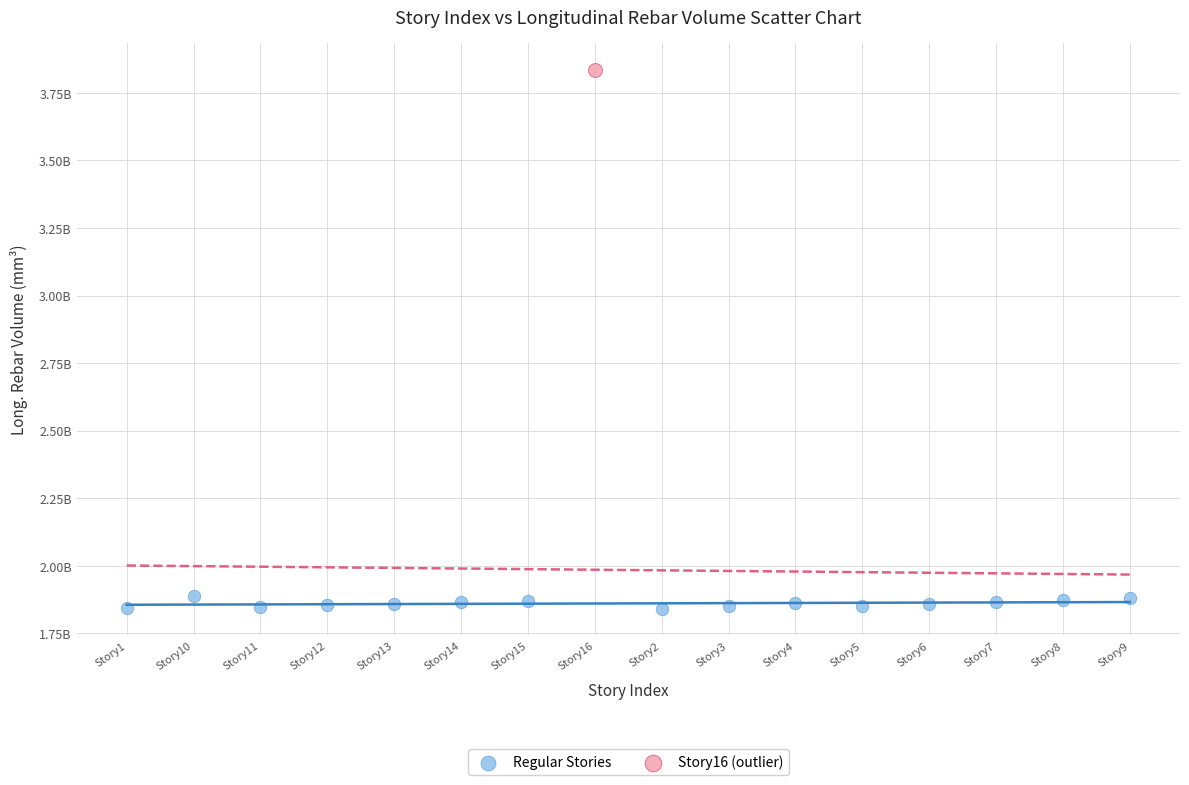

What are all the series names shown in the legend?

Regular Stories, Story16 (outlier)